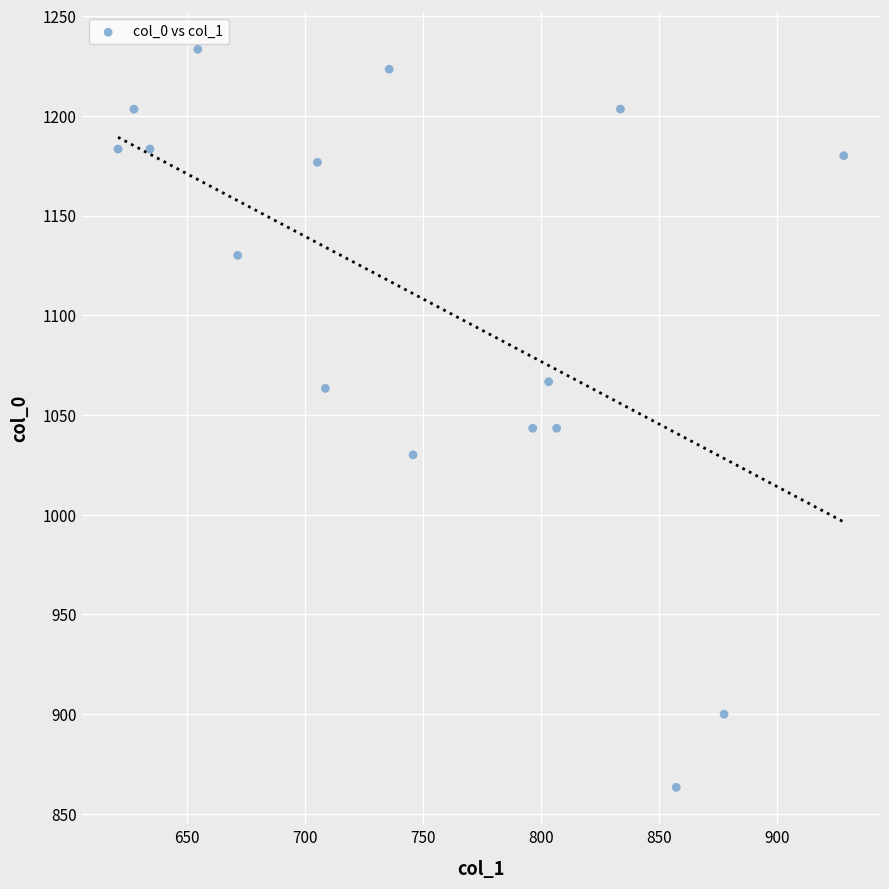

What is the range of Y values (max minus min)?

370.0